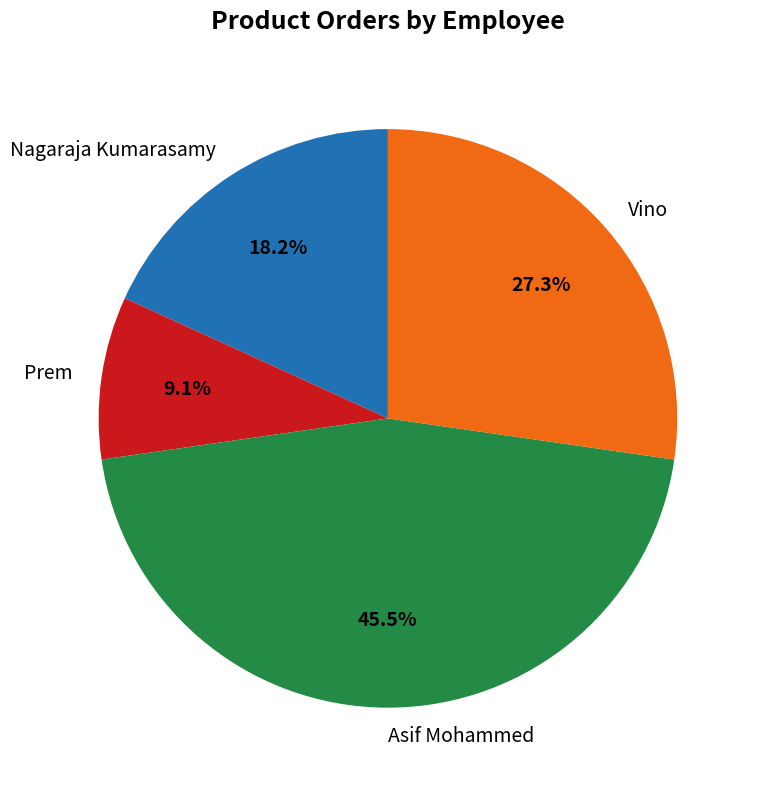

How many slices are in this pie chart?

4